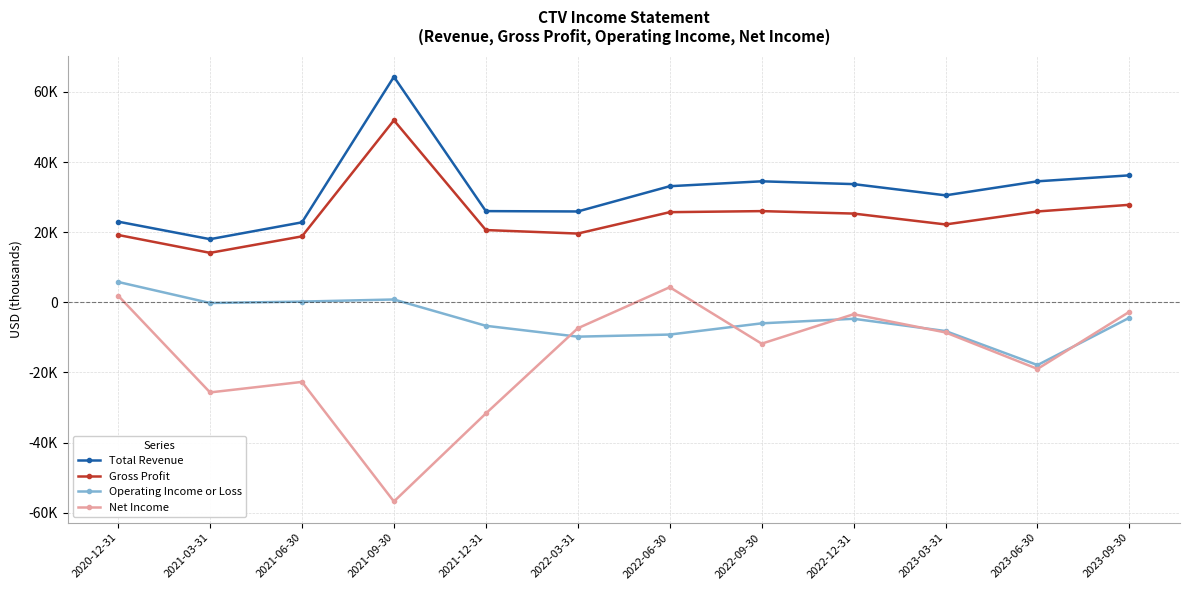

What are all the series names shown in the legend?

Total Revenue, Gross Profit, Operating Income or Loss, Net Income